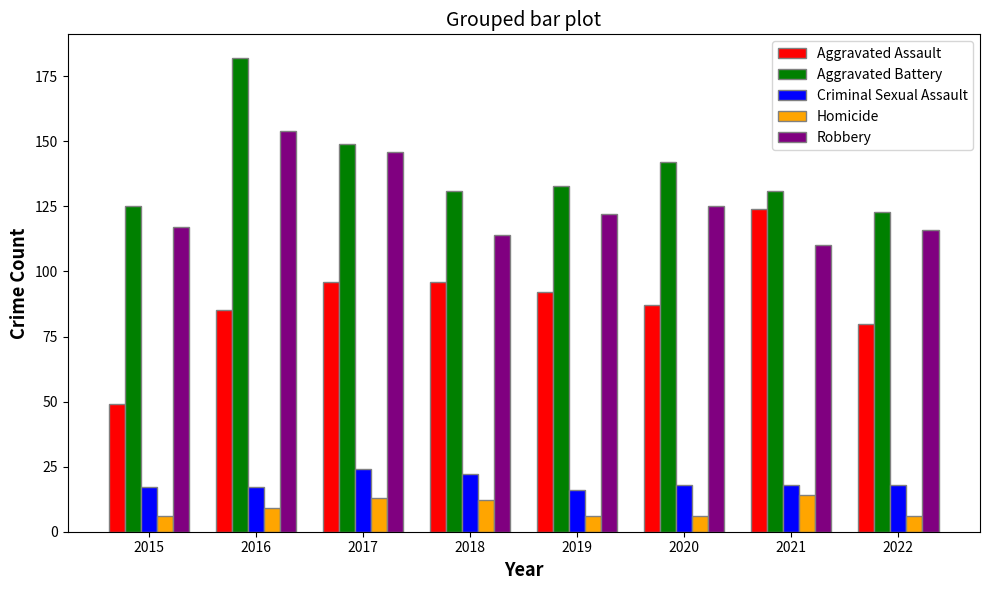

The value of Criminal Sexual Assault at 2019 is 16. True or false?

True